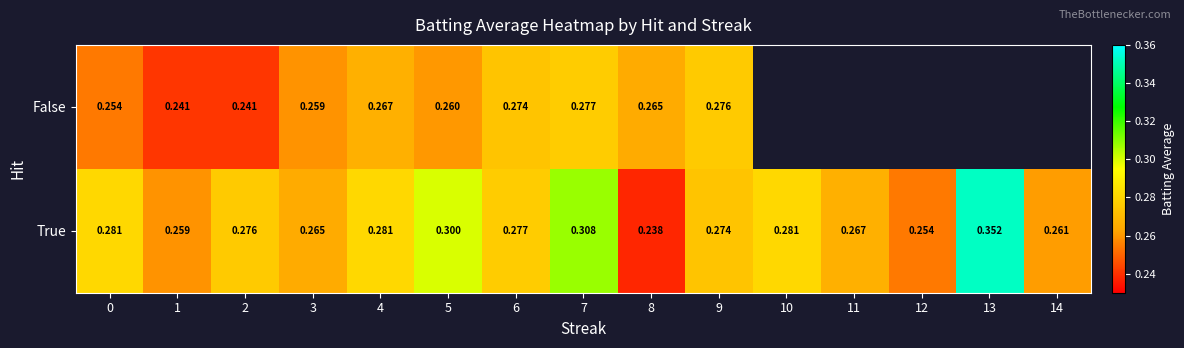

The True series shows 0.5 at 4. True or false?

False